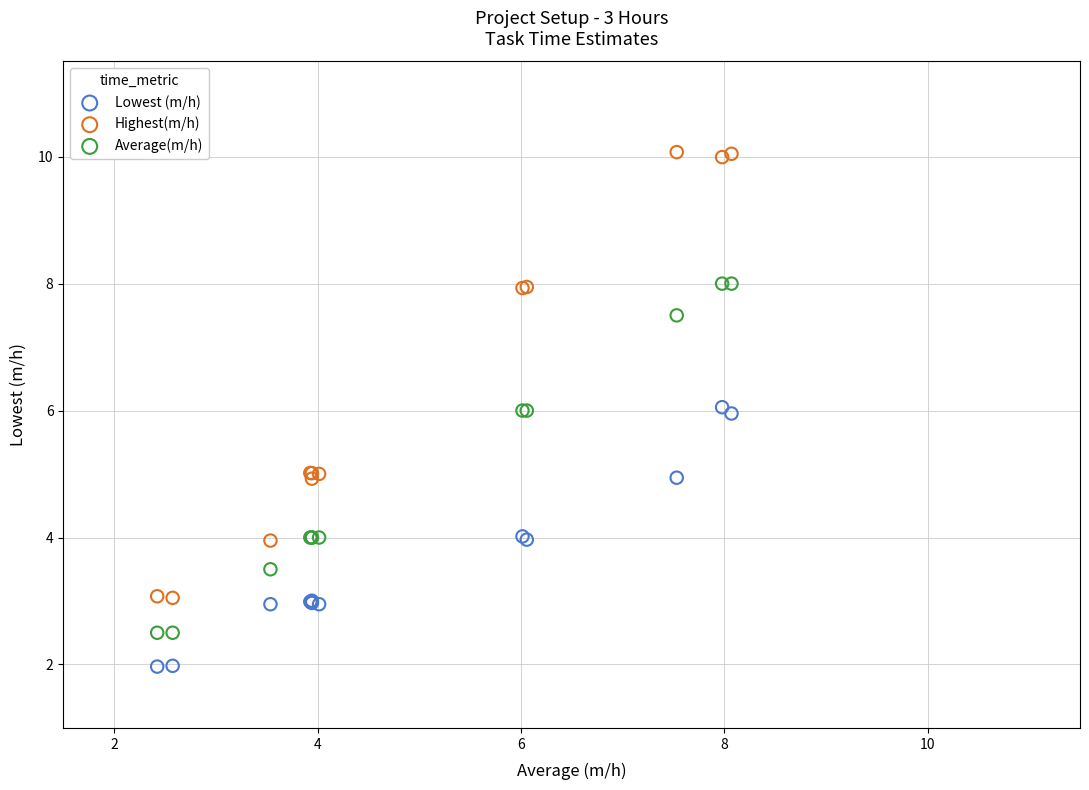

Which series contains the highest Y value?

Highest(m/h)